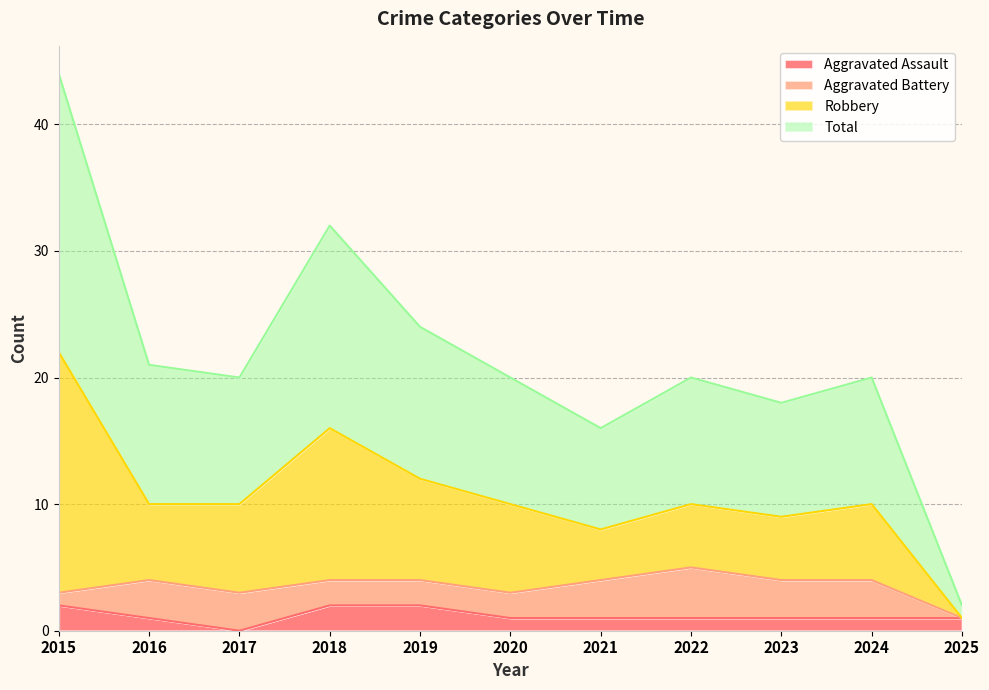

Which category has the lowest value in the Aggravated Assault series?

2017